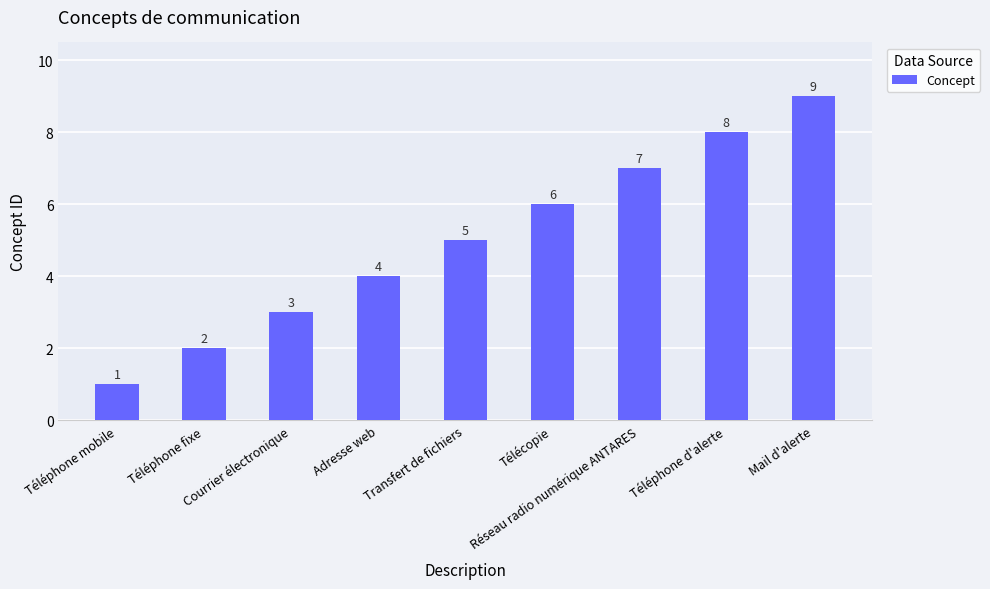

Count the number of data series in this chart.

1